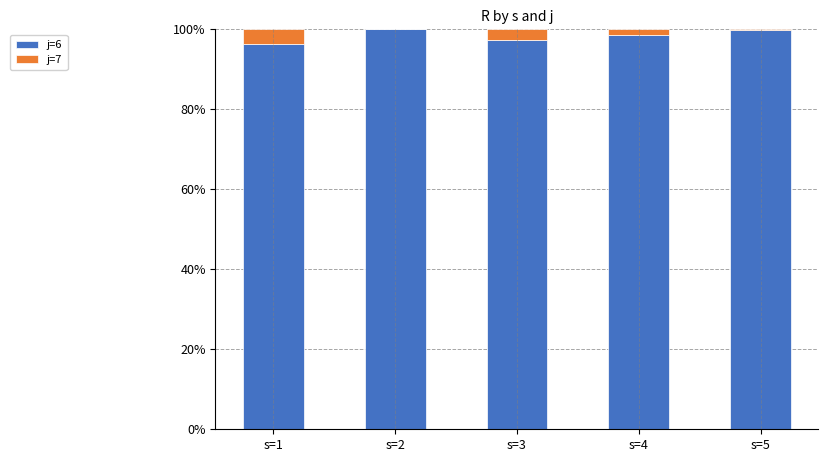

What value does the j=6 series have at s=3?

97.4